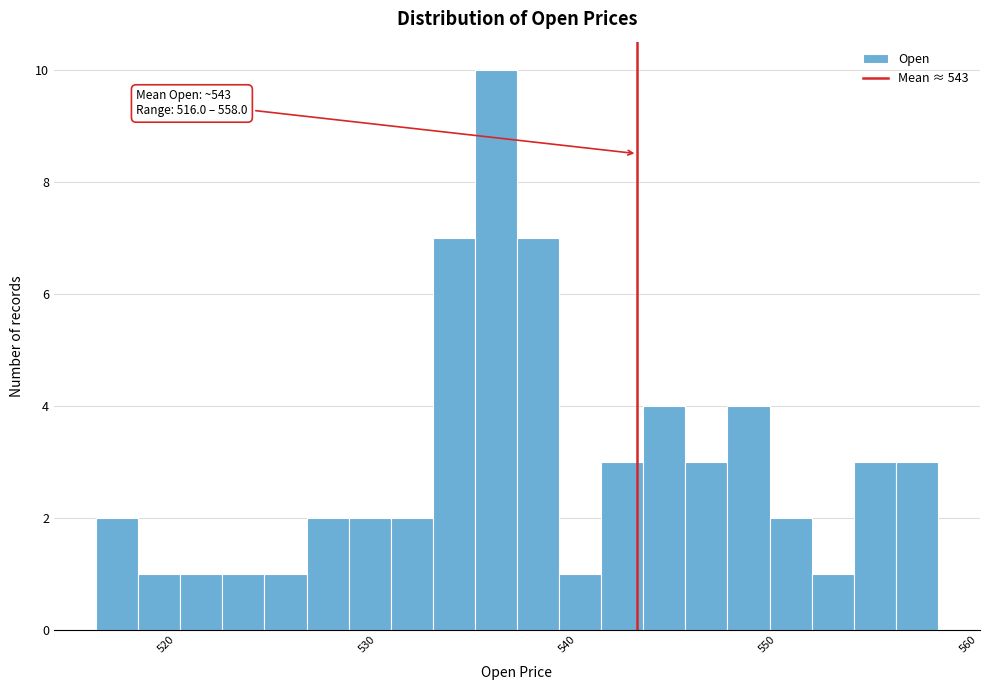

Read against the x-axis, roughly where is the centre of the tallest bar?

536